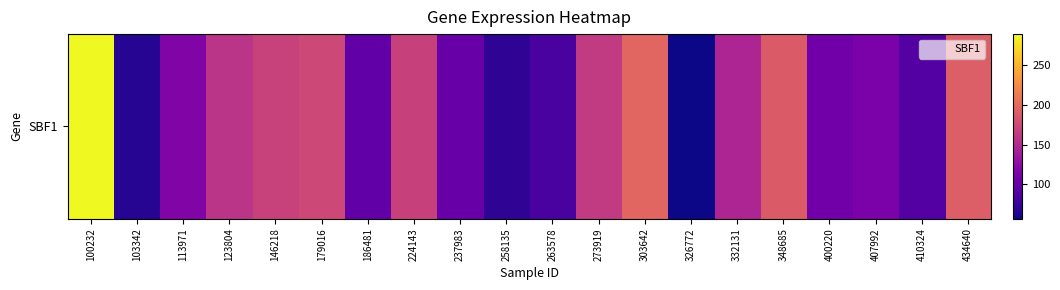

The chart shows a value of 289.0 at 100232. True or false?

True